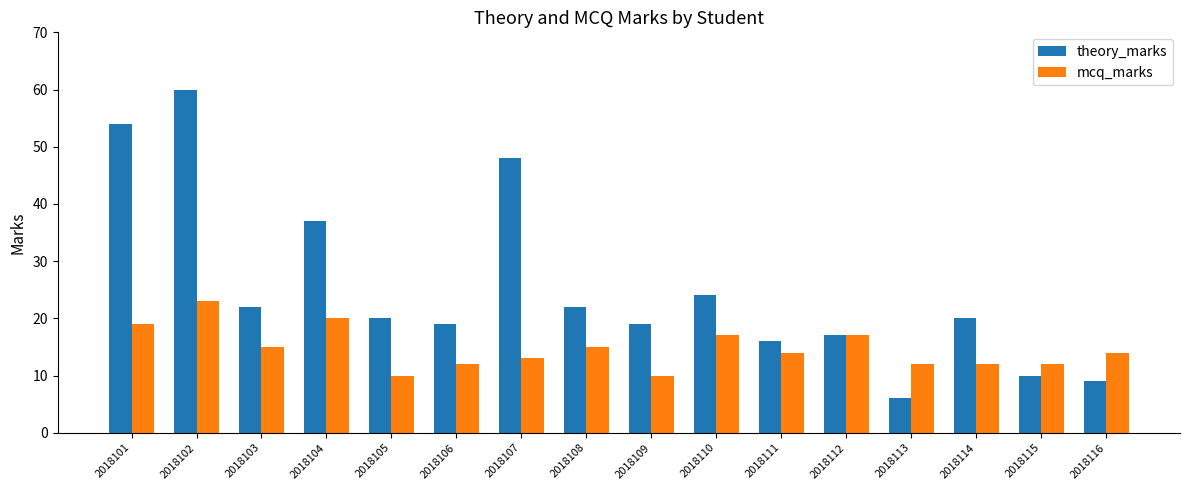

What is the value of the theory_marks bar at the 11th from the left?

16